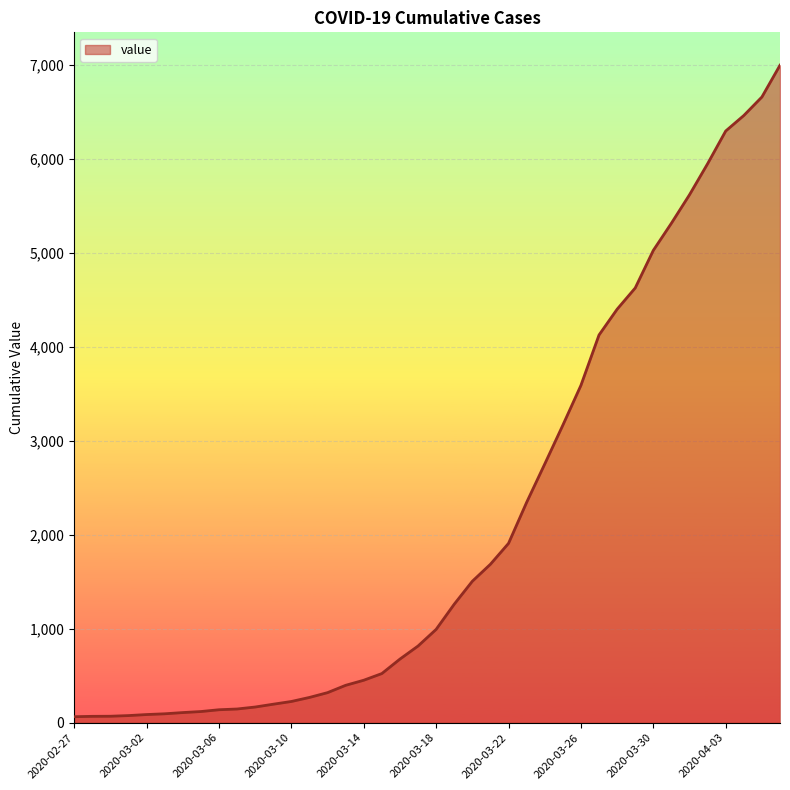

What is the difference between the maximum and second lowest values?

6927